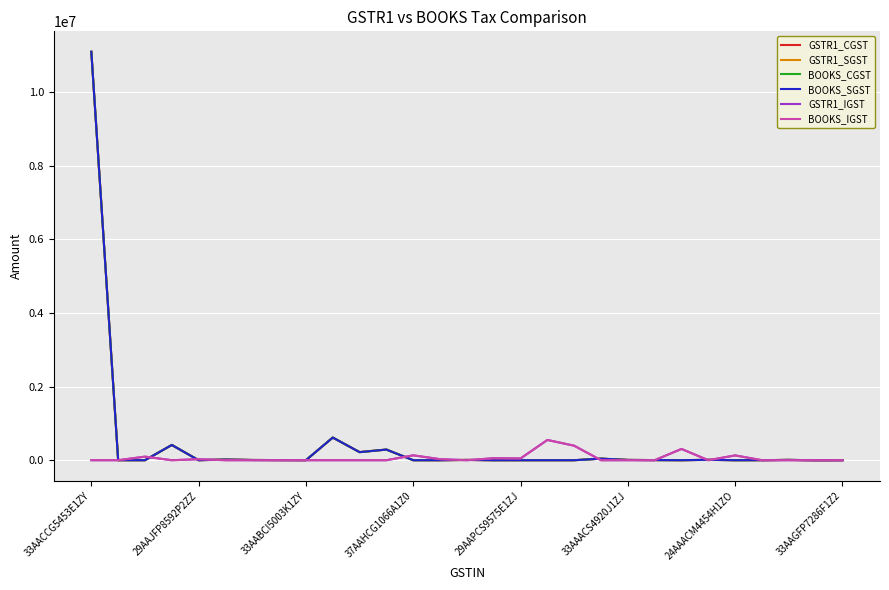

How many lines are shown in the chart?

6